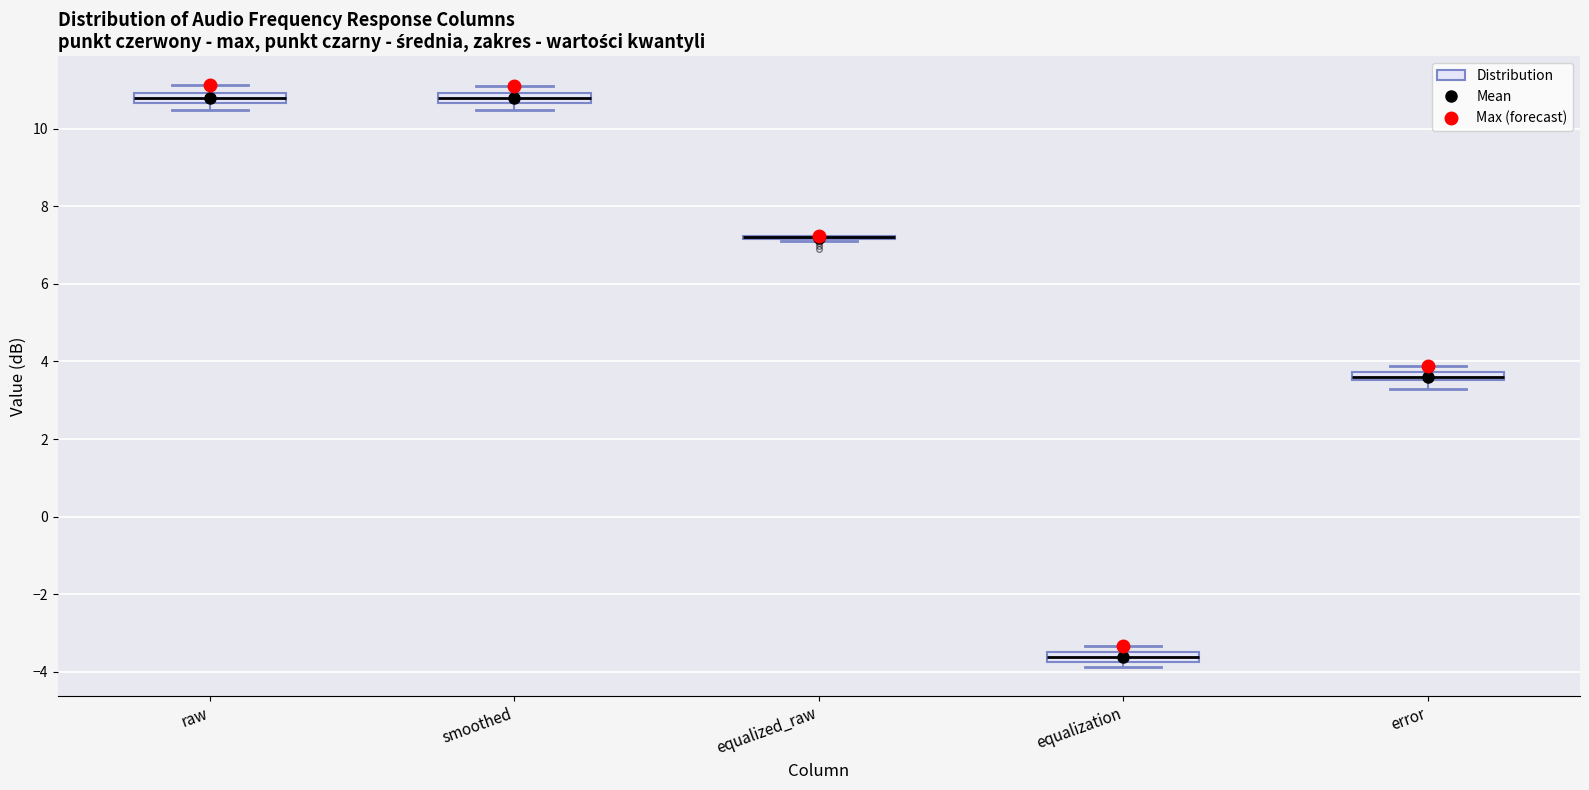

Where does the median line of the box for raw sit on the y-axis? The values are not printed on the chart, so give them approximately, as read against the axis.

10.8